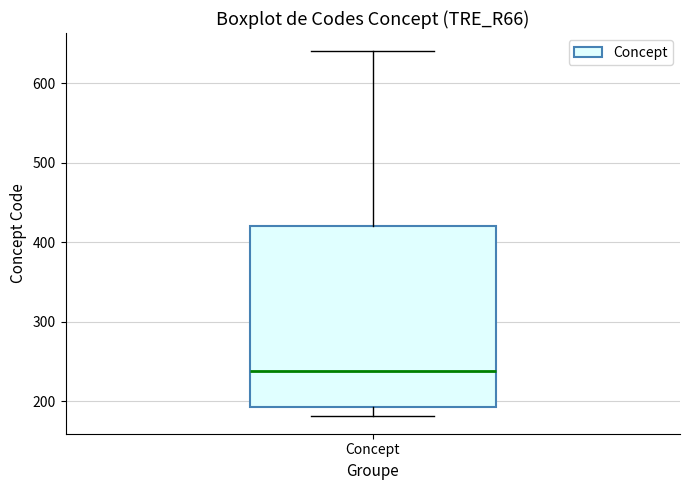

Transcribe this box plot: give where the median line is, the range the box spans, and where the two whiskers end, as read against the y-axis. The values are not printed on the chart, so give them approximately, as read against the axis.

median 240, box 190 to 420, whiskers 180 to 640